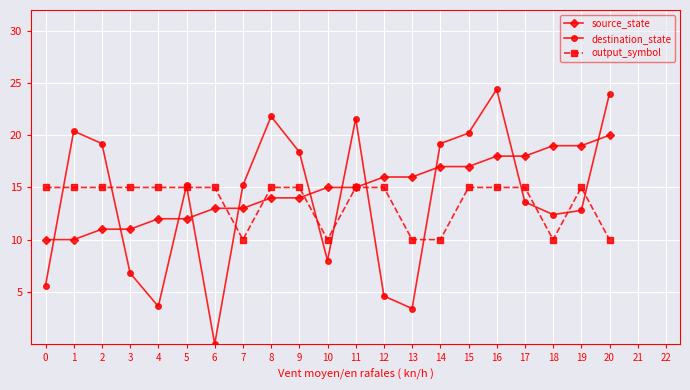

What is the average value of the source_state series?

14.8